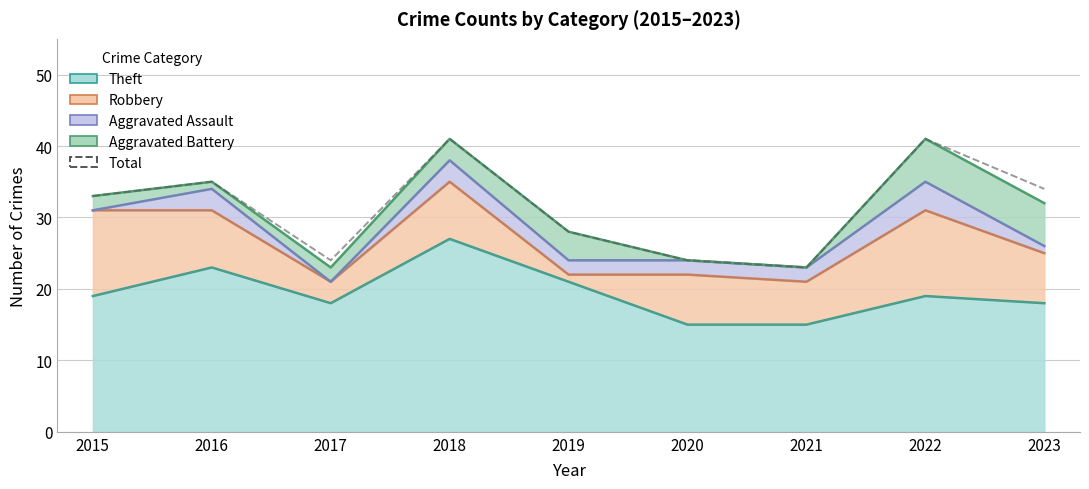

What is the sum of all values?

283